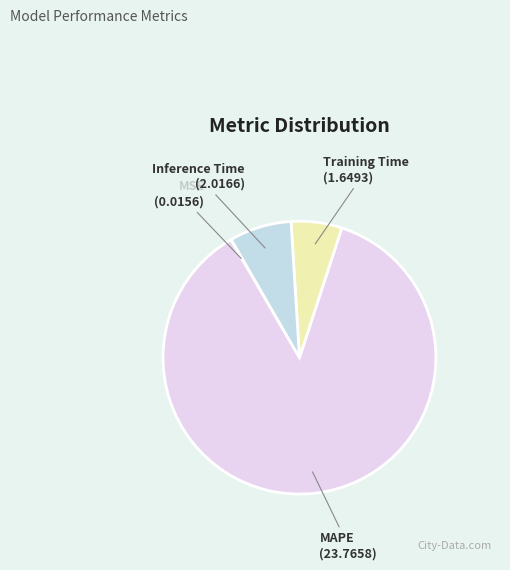

Which category has the biggest portion of the pie?

MAPE